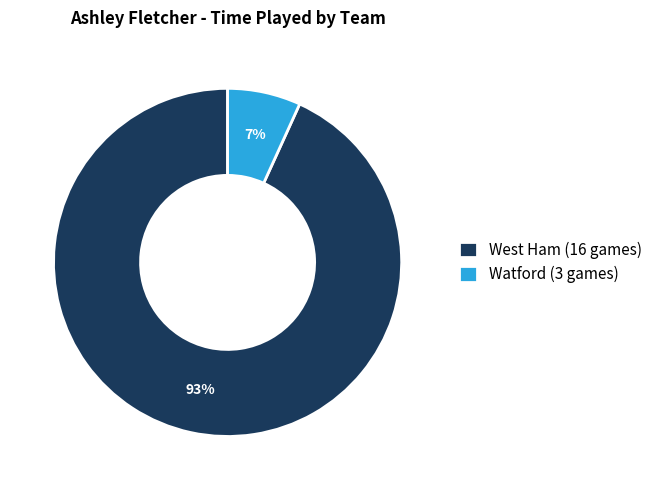

Rank the categories by value from highest to lowest.

West Ham (16 games), Watford (3 games)